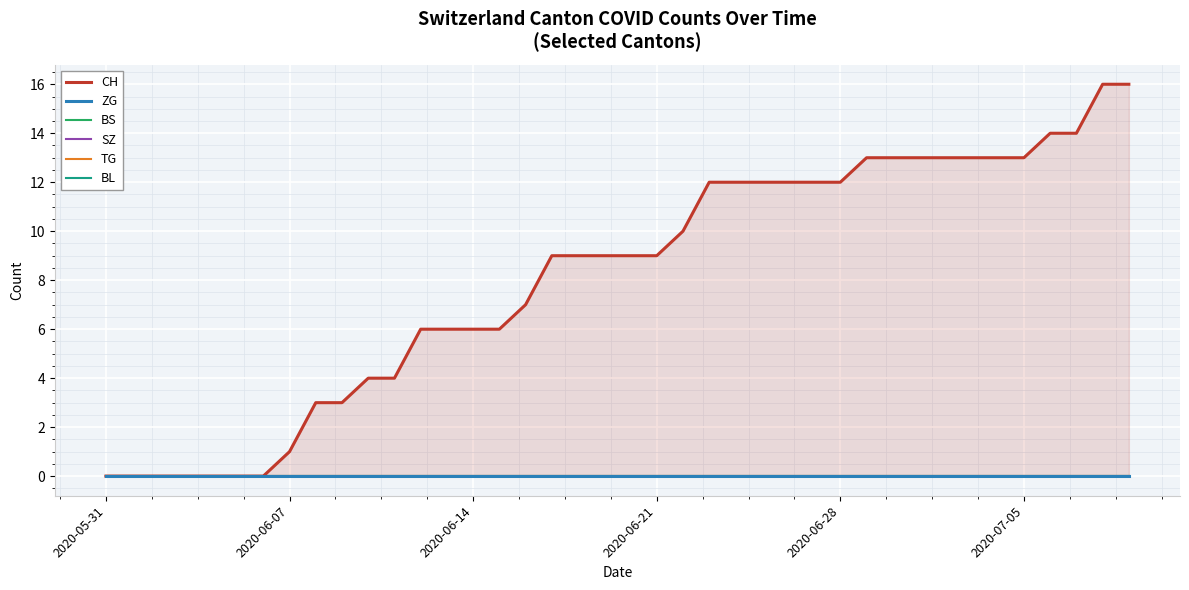

At how many categories does at least one series exceed 11?

17